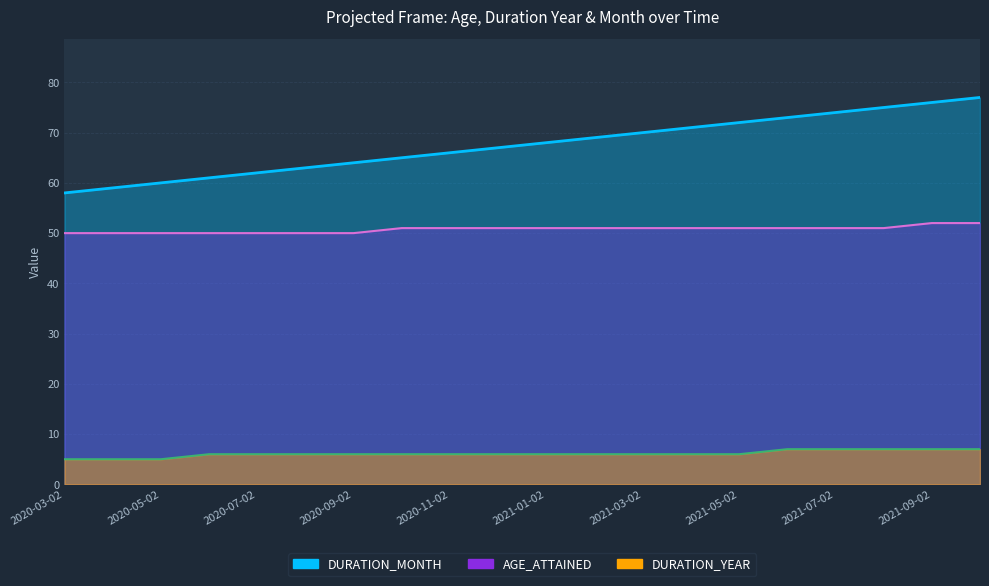

Reading right to left, what are all the values shown in this chart?

DURATION_MONTH: 2021-10-02=77	2021-09-02=76	2021-08-02=75	2021-07-02=74	2021-06-02=73	2021-05-02=72	2021-04-02=71	2021-03-02=70	2021-02-02=69	2021-01-02=68	2020-12-02=67	2020-11-02=66	2020-10-02=65	2020-09-02=64	2020-08-02=63	2020-07-02=62	2020-06-02=61	2020-05-02=60	2020-04-02=59	2020-03-02=58
DURATION_YEAR: 2021-10-02=7	2021-09-02=7	2021-08-02=7	2021-07-02=7	2021-06-02=7	2021-05-02=6	2021-04-02=6	2021-03-02=6	2021-02-02=6	2021-01-02=6	2020-12-02=6	2020-11-02=6	2020-10-02=6	2020-09-02=6	2020-08-02=6	2020-07-02=6	2020-06-02=6	2020-05-02=5	2020-04-02=5	2020-03-02=5
AGE_ATTAINED: 2021-10-02=52	2021-09-02=52	2021-08-02=51	2021-07-02=51	2021-06-02=51	2021-05-02=51	2021-04-02=51	2021-03-02=51	2021-02-02=51	2021-01-02=51	2020-12-02=51	2020-11-02=51	2020-10-02=51	2020-09-02=50	2020-08-02=50	2020-07-02=50	2020-06-02=50	2020-05-02=50	2020-04-02=50	2020-03-02=50